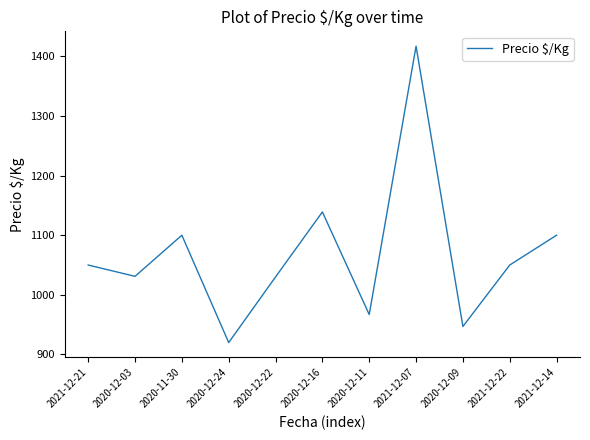

What is the sum of all values?

11751